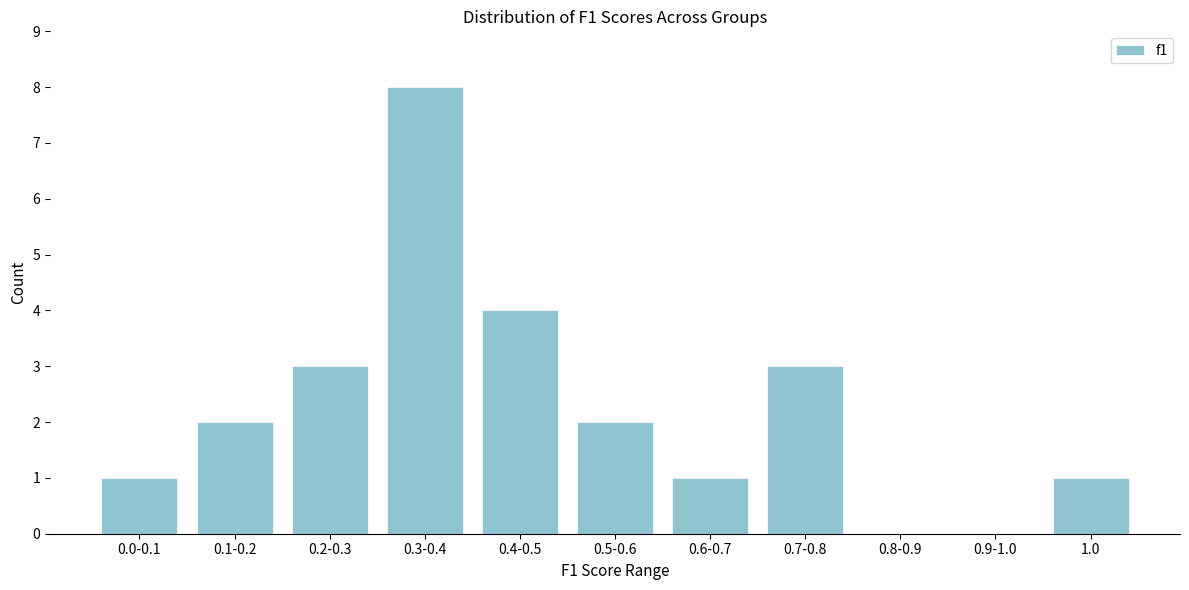

Reading left to right, what are all the values shown in this chart?

0.0-0.1=1	0.1-0.2=2	0.2-0.3=3	0.3-0.4=8	0.4-0.5=4	0.5-0.6=2	0.6-0.7=1	0.7-0.8=3	0.8-0.9=0	0.9-1.0=0	1.0=1